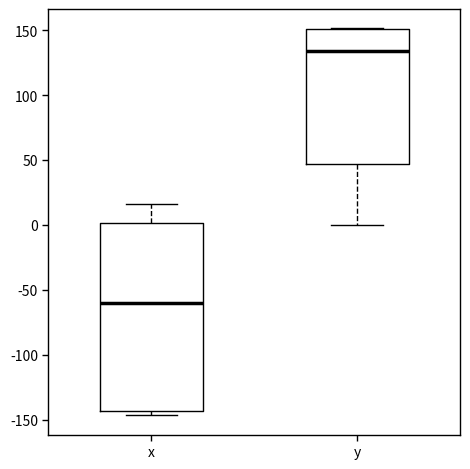

Which box's median line is the highest?

y